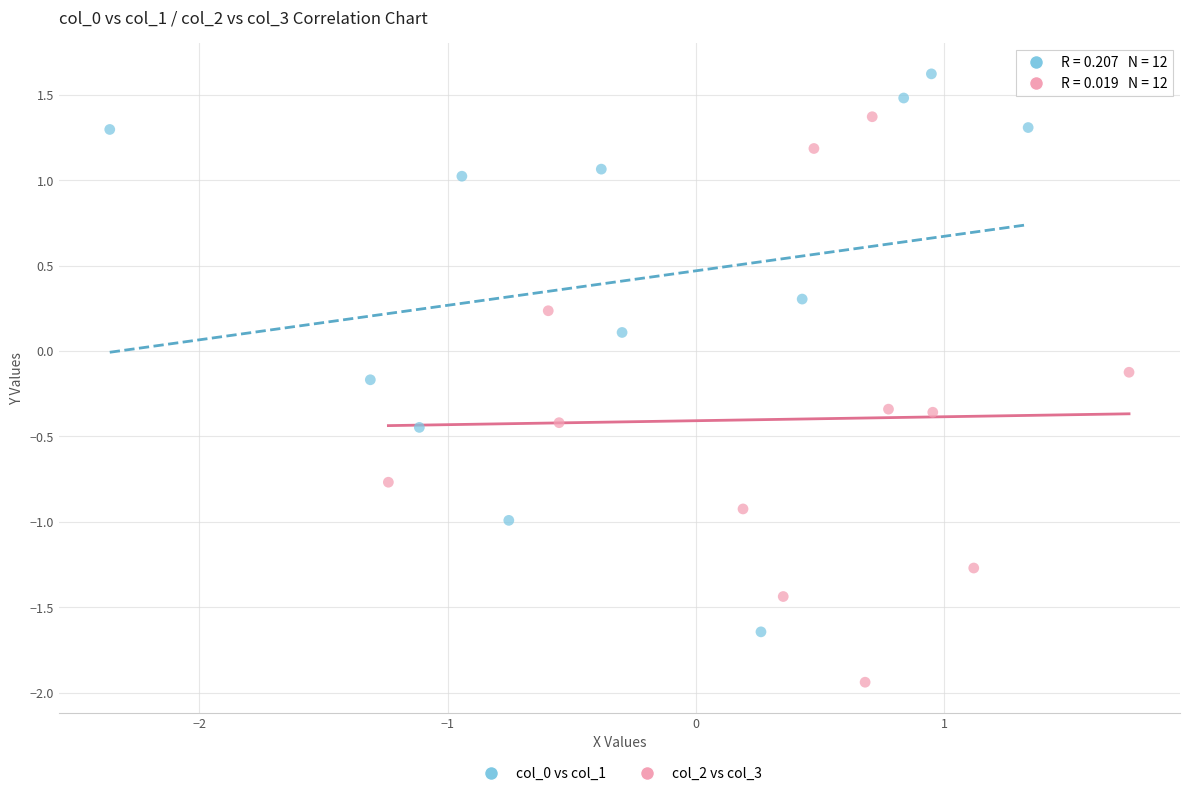

Which series reaches the maximum Y coordinate?

col_0 vs col_1